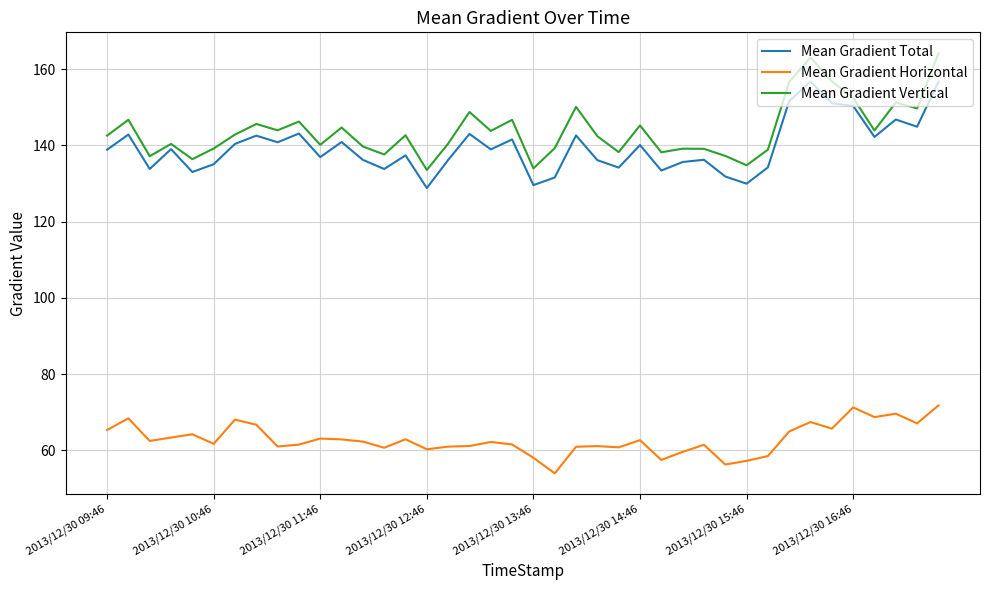

Which series has the widest spread of values?

Mean Gradient Vertical